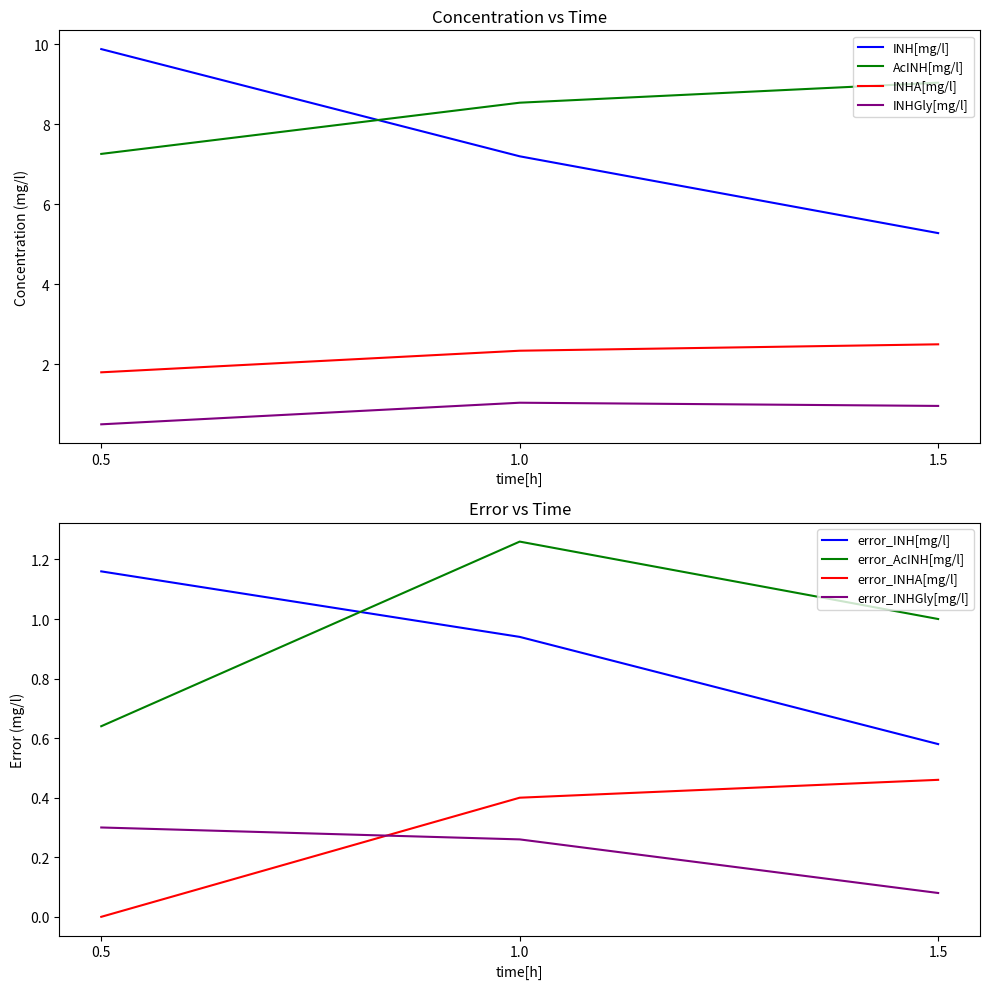

Does the chart display data point markers on the line(s)?

No